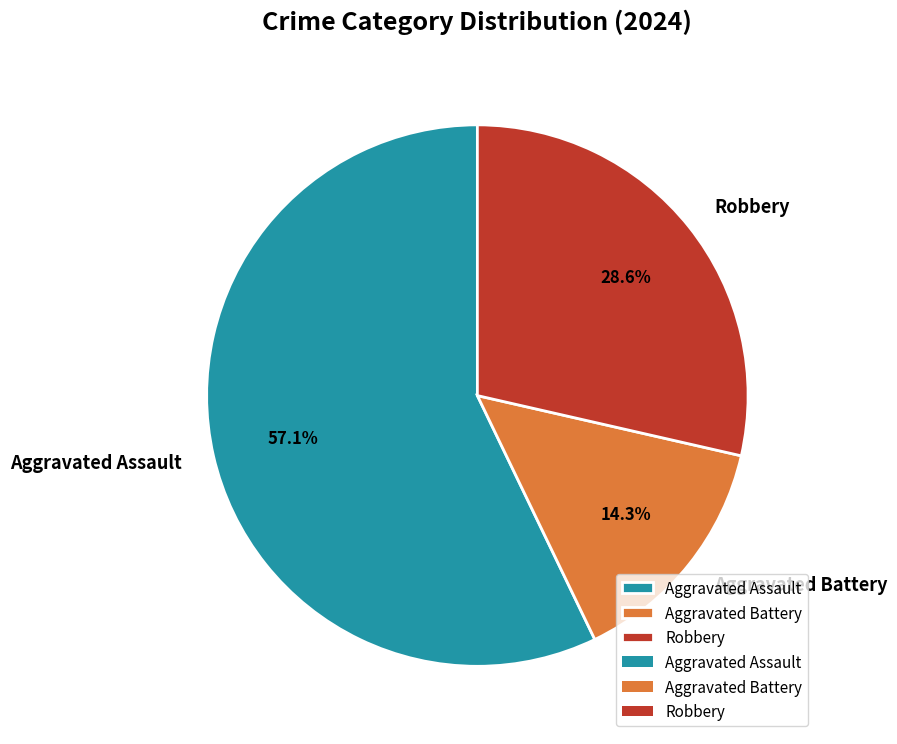

True or false: Aggravated Assault accounts for 57% of the total.

True